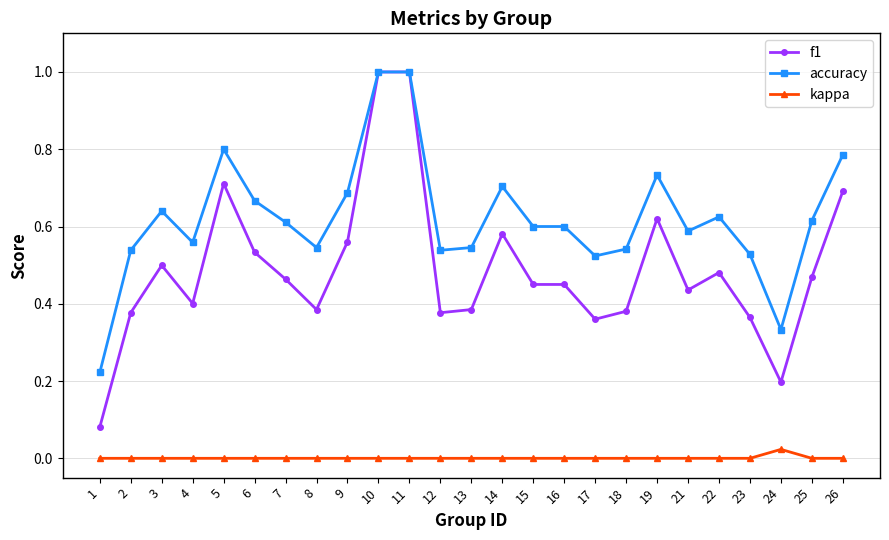

Where is the first local maximum for accuracy?

3